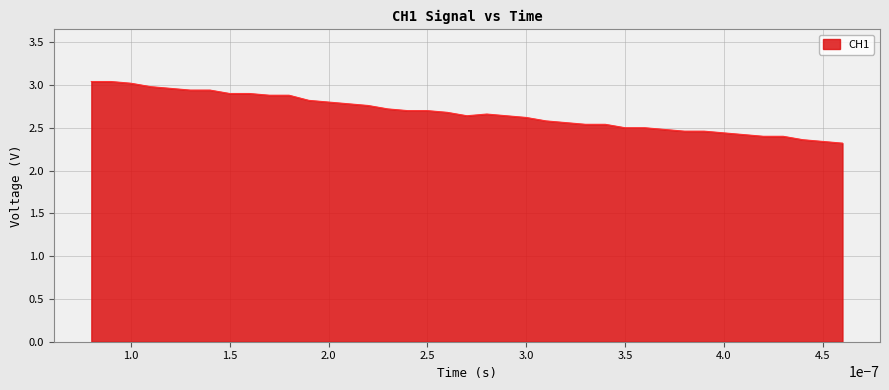

What is the smallest value displayed?

2.3